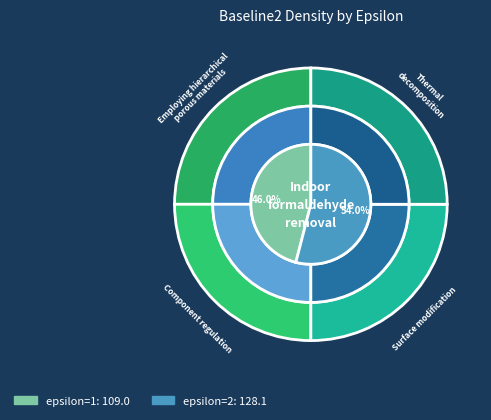

Between epsilon=2 and epsilon=1, which is larger?

epsilon=2